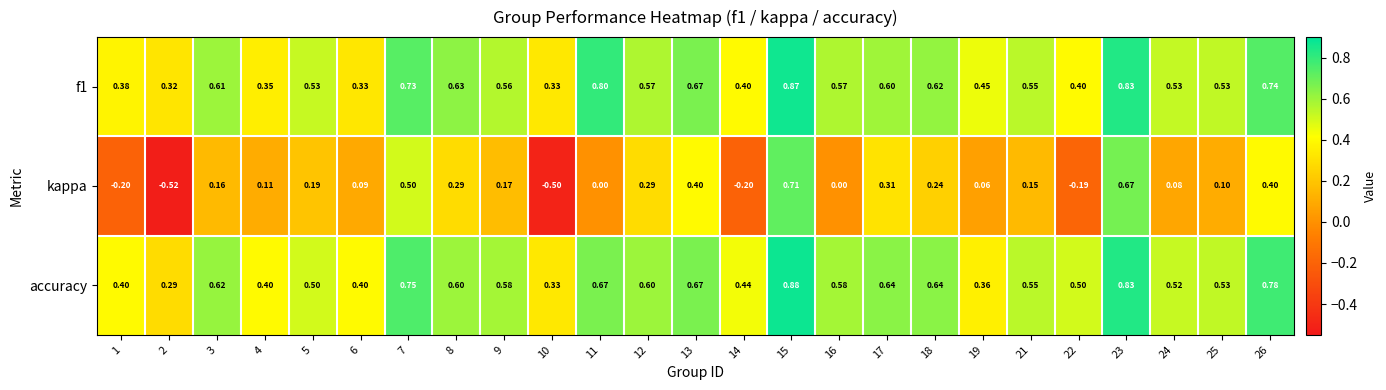

Which series has the largest total across all categories?

accuracy